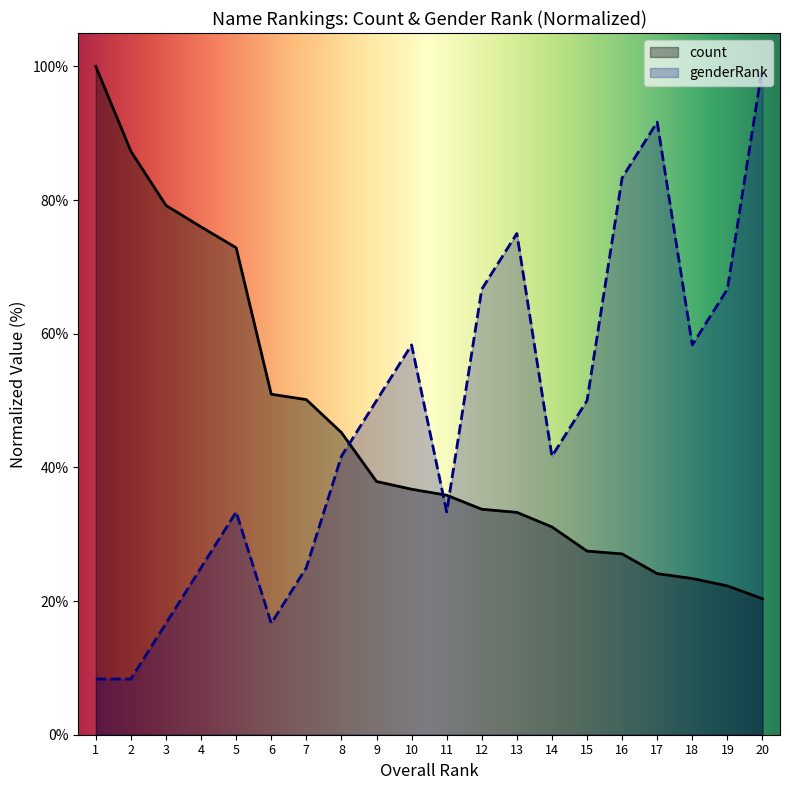

Rank the series by their maximum value, from lowest to highest.

count, genderRank